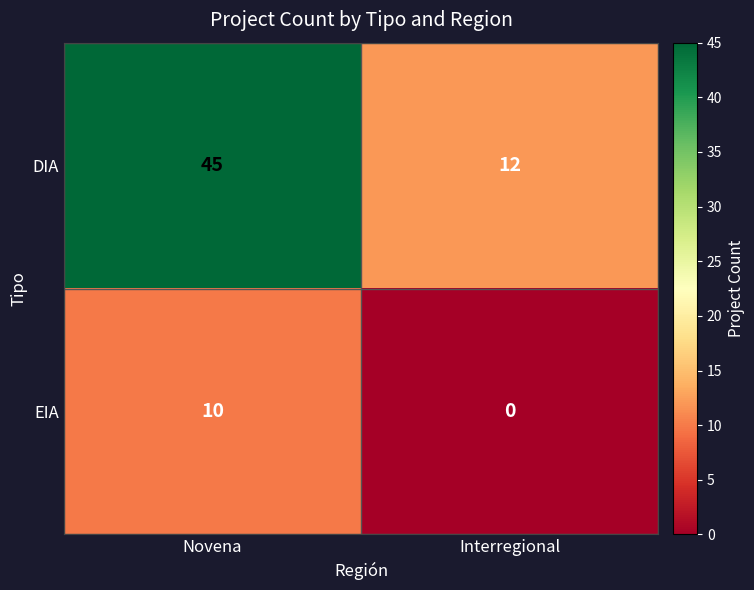

Reading right to left, extract all data points from this chart.

DIA: Interregional=12	Novena=45
EIA: Interregional=0	Novena=10